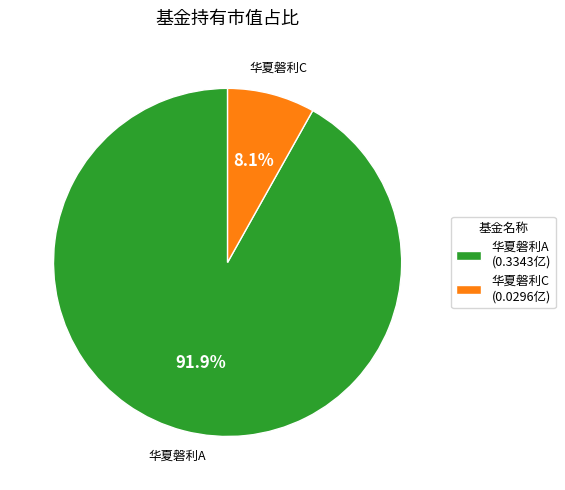

What is the majority slice?

华夏磐利A (0.3343亿)